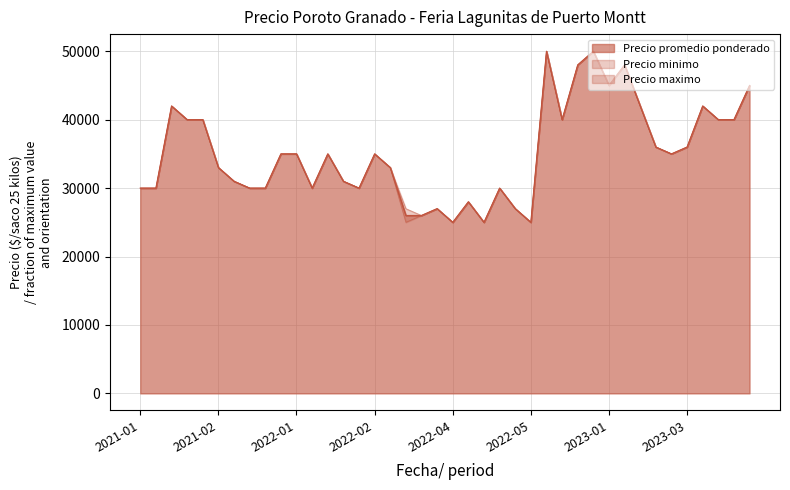

In Precio maximo, how many points are higher than both neighbors (excluding endpoints)?

10